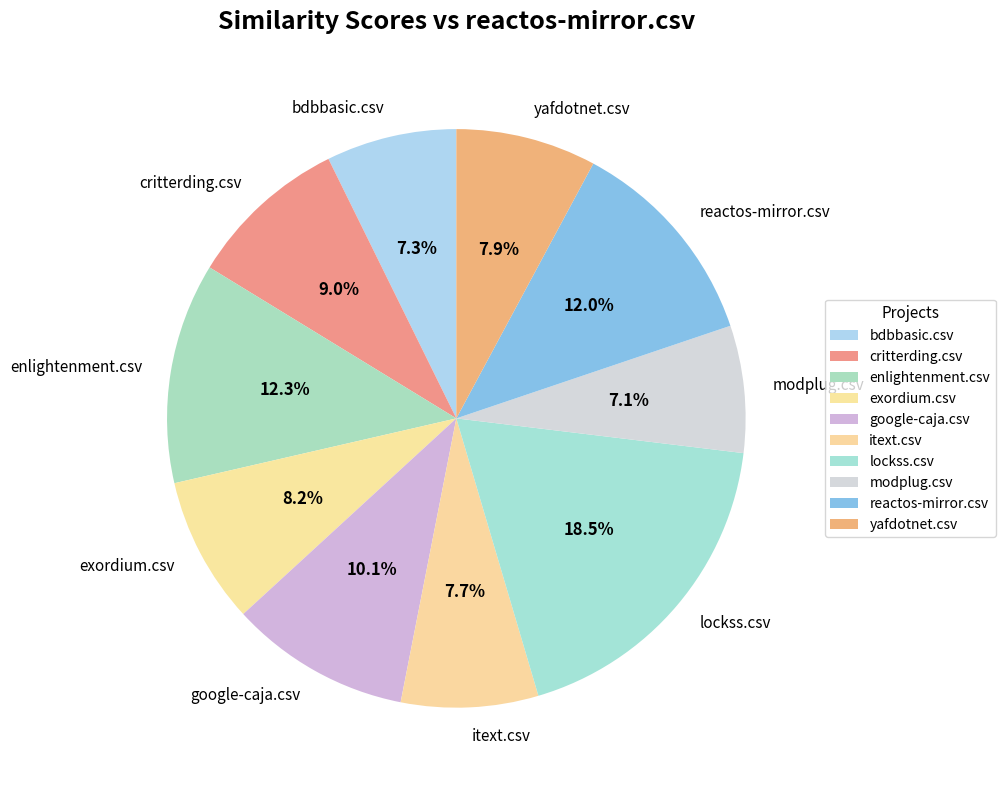

Is it true that critterding.csv is 9% of the pie?

True